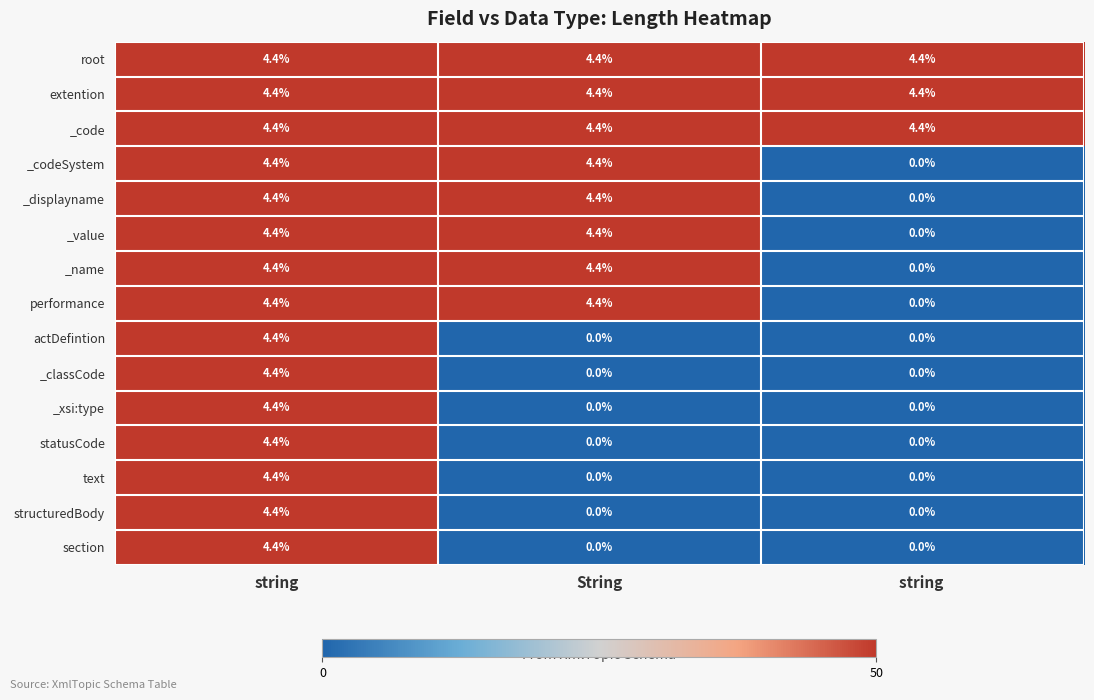

What is the spread (max minus min) of values at string ?

4.4